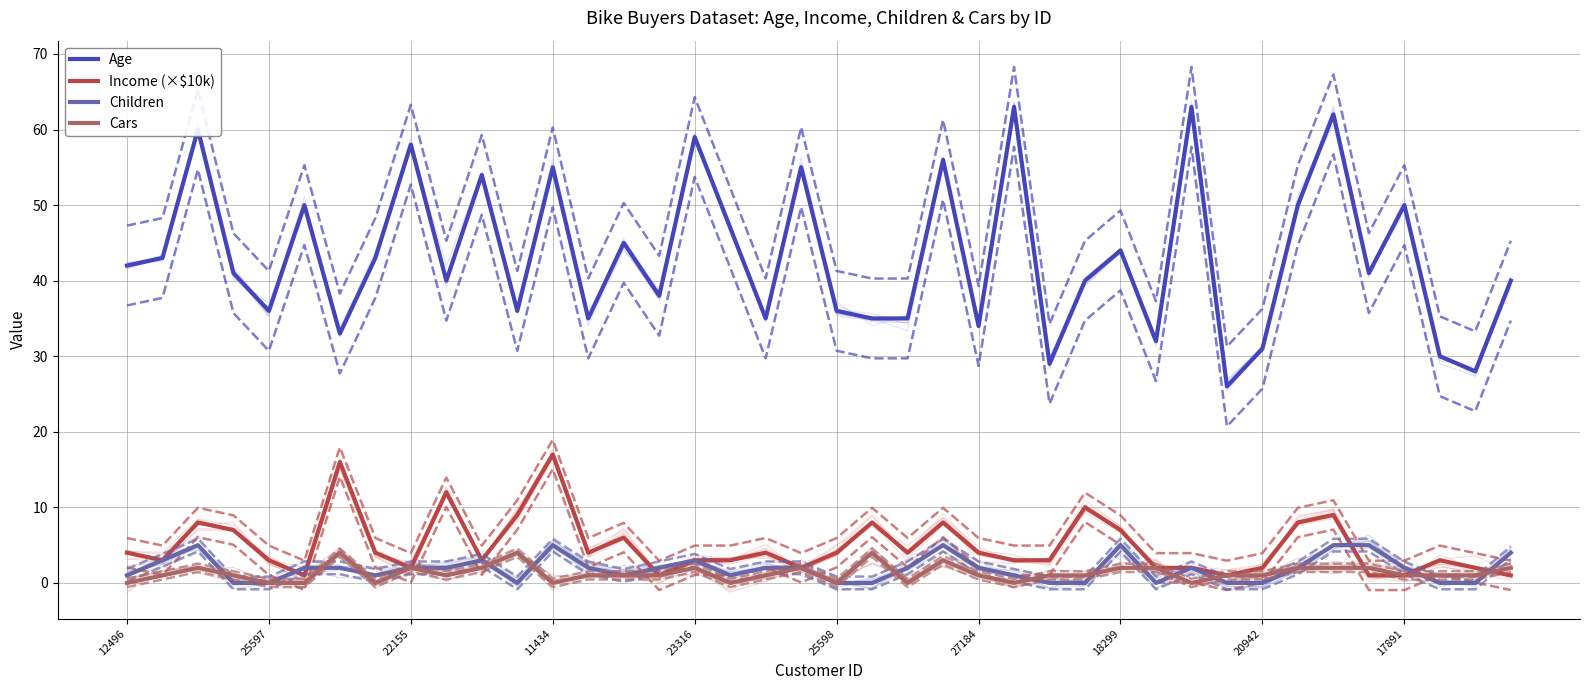

How many values in the Children series are below 2?

17